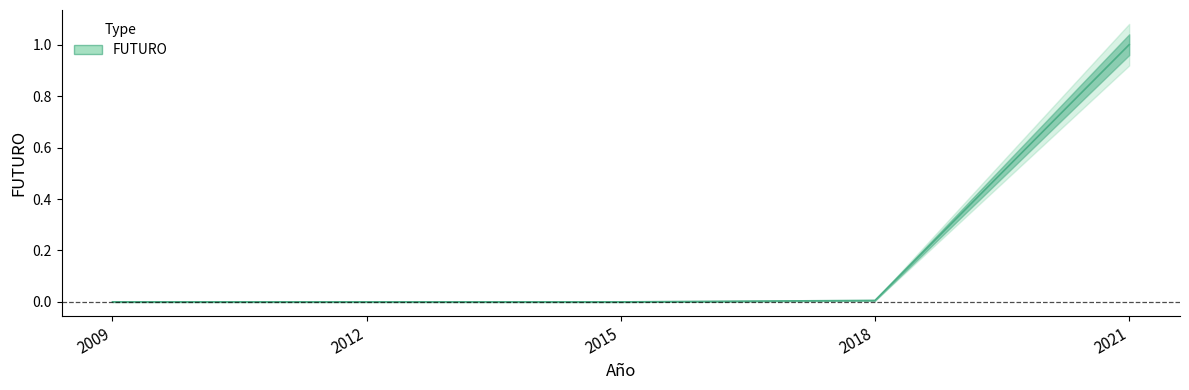

How many data points does each series have?

5